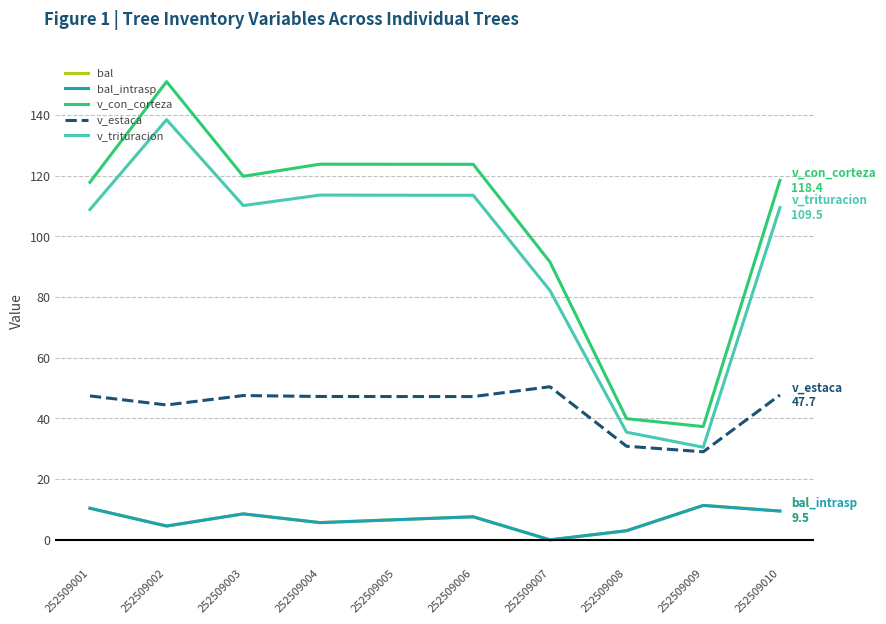

Does the chart display data point markers on the line(s)?

No